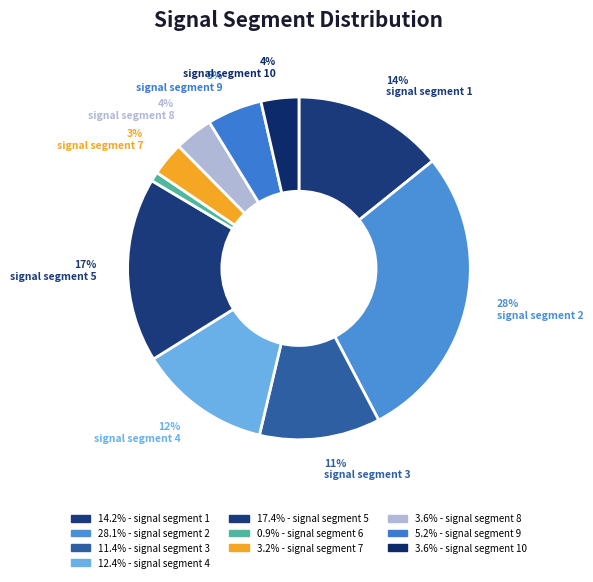

How many segments does this pie chart have?

10